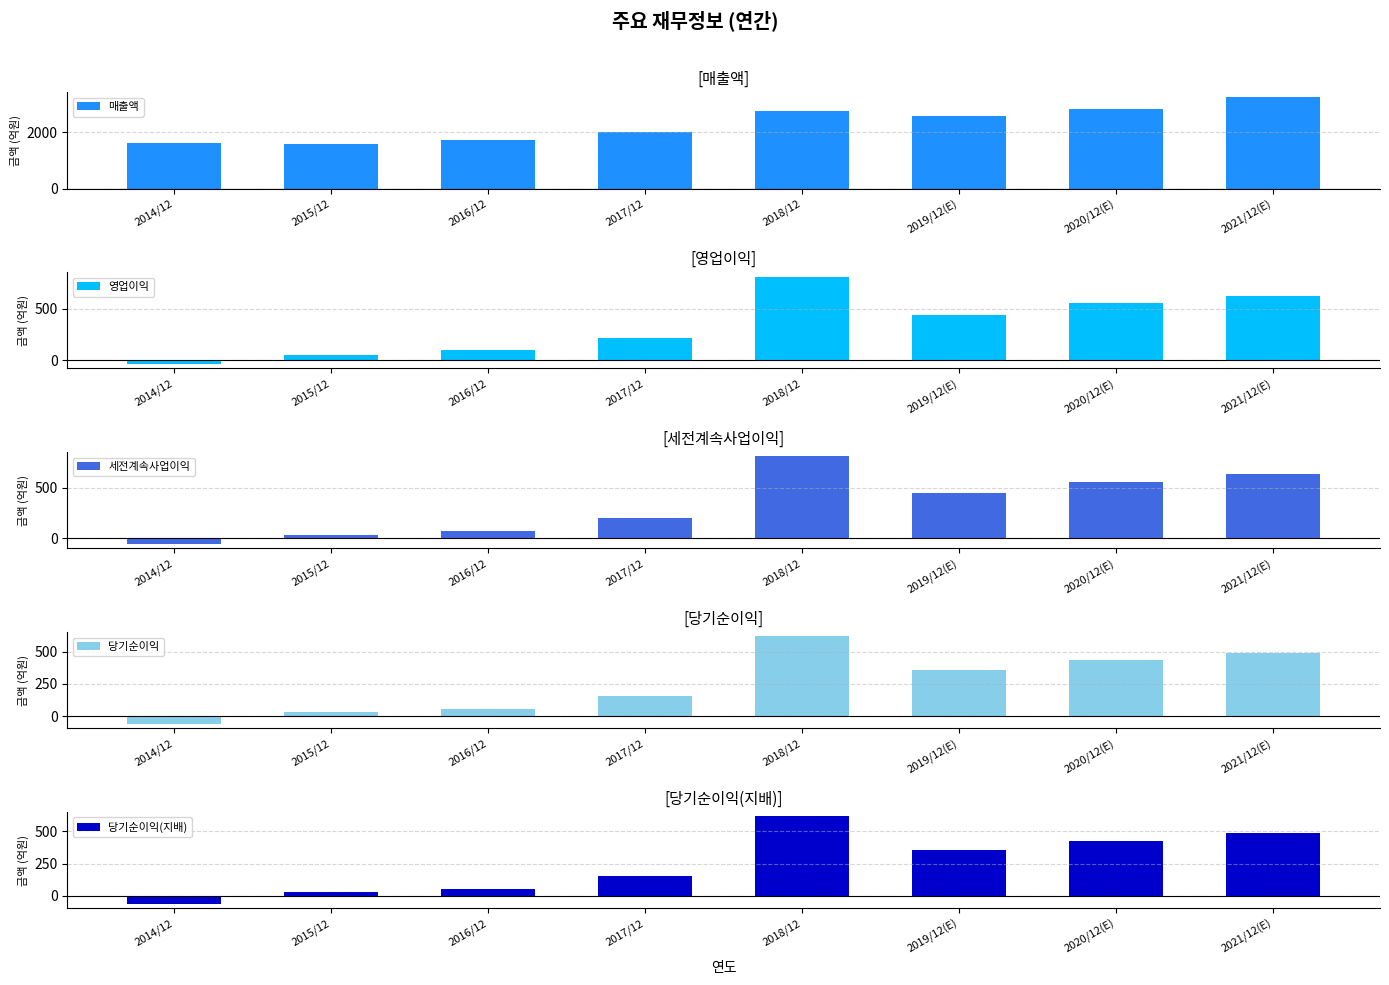

What is the maximum value for 당기순이익?

619